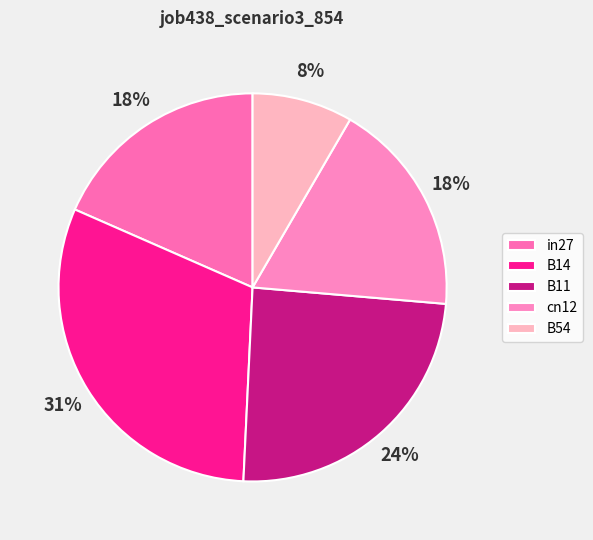

True or false: B11 accounts for 36% of the total.

False